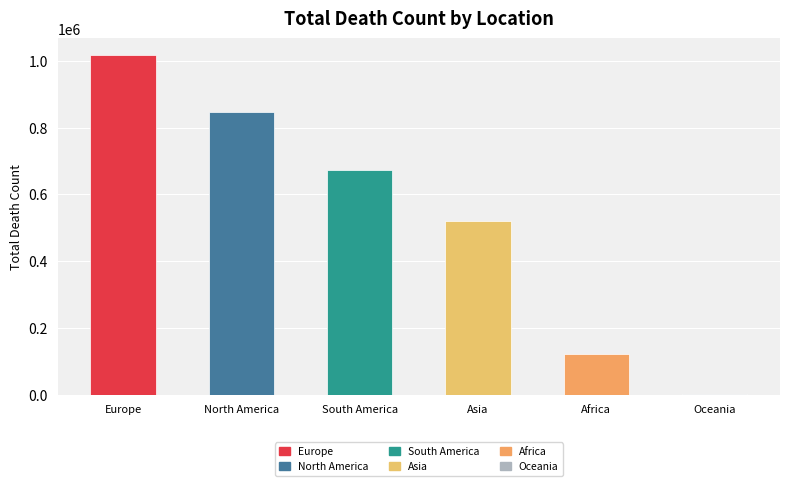

Reading left to right, transcribe all the data shown in this chart.

1016750	847942	672415	520269	121784	1046